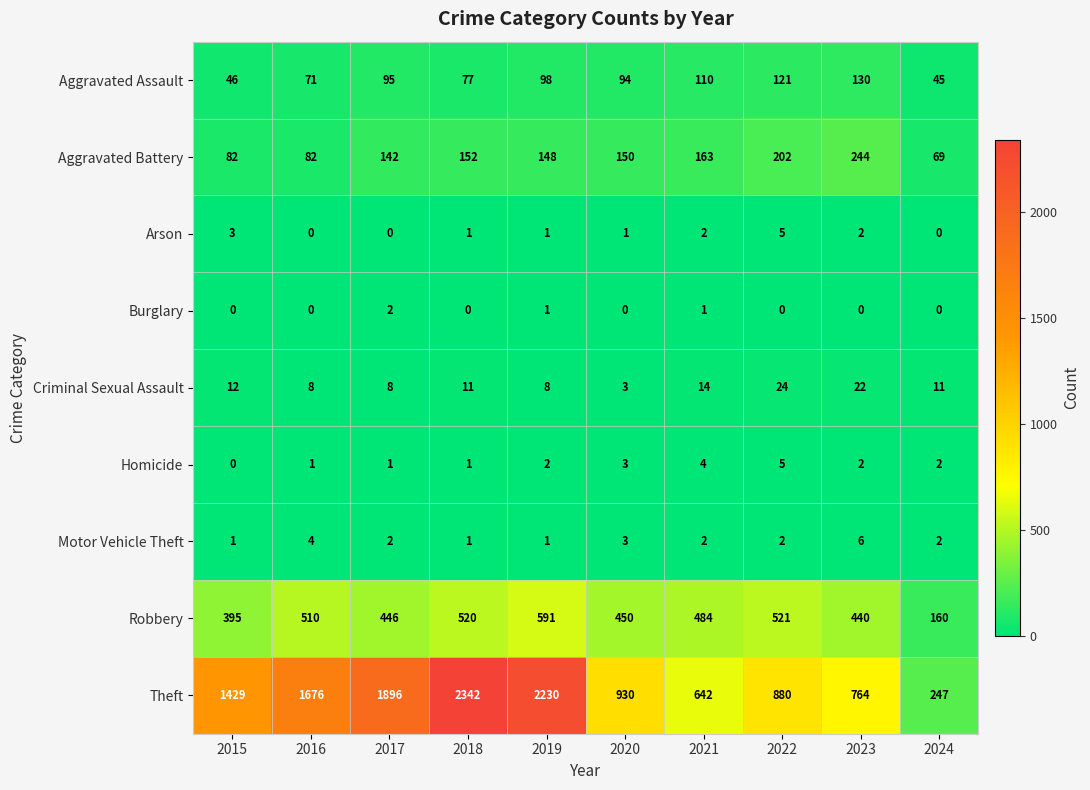

List the labels in order of Aggravated Assault value, smallest first.

2024, 2015, 2016, 2018, 2020, 2017, 2019, 2021, 2022, 2023